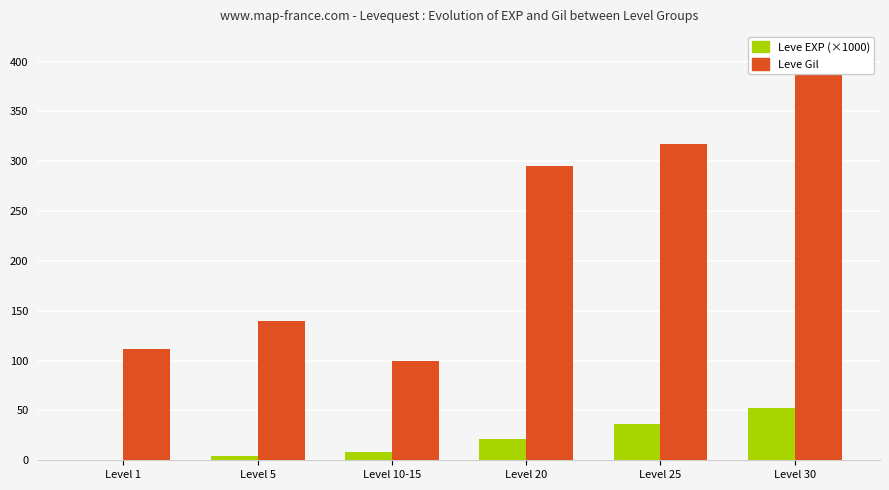

Which series has the largest range (max minus min)?

Leve Gil